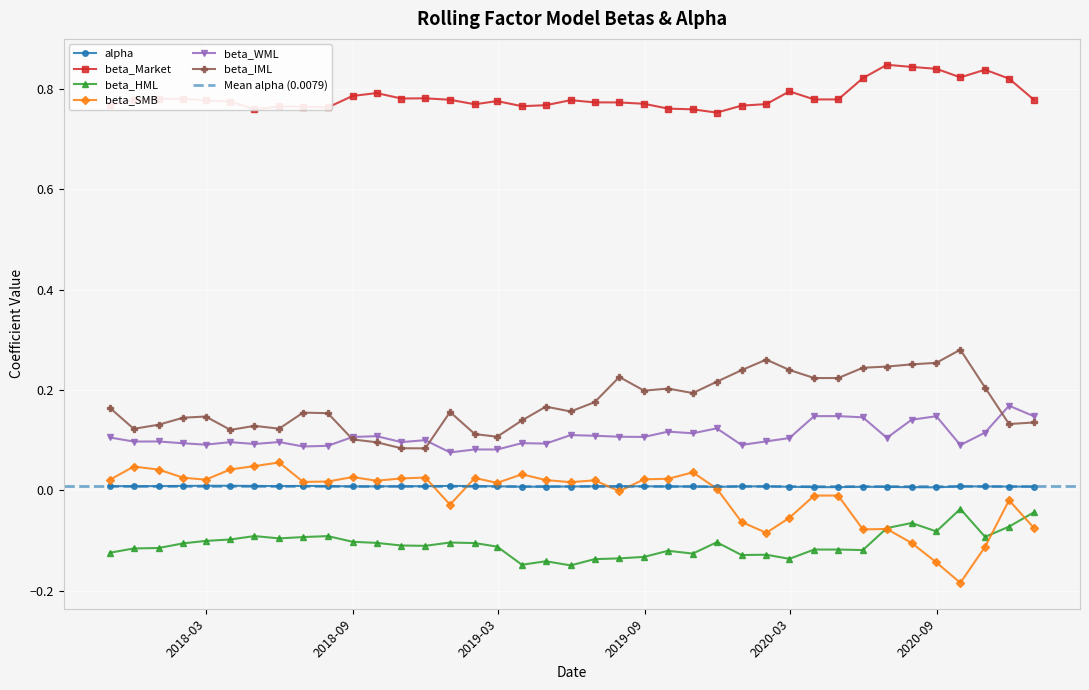

Reading left to right, extract all data points from this chart.

alpha: 2017-10-31=0.0	2017-11-30=0.0	2017-12-31=0.0	2018-01-31=0.0	2018-02-28=0.0	2018-03-31=0.0	2018-04-30=0.0	2018-05-31=0.0	2018-06-30=0.0	2018-07-31=0.0	2018-08-31=0.0	2018-09-30=0.0	2018-10-31=0.0	2018-11-30=0.0	2018-12-31=0.0	2019-01-31=0.0	2019-02-28=0.0	2019-03-31=0.0	2019-04-30=0.0	2019-05-31=0.0	2019-06-30=0.0	2019-07-31=0.0	2019-08-31=0.0	2019-09-30=0.0	2019-10-31=0.0	2019-11-30=0.0	2019-12-31=0.0	2020-01-31=0.0	2020-02-29=0.0	2020-03-31=0.0	2020-04-30=0.0	2020-05-31=0.0	2020-06-30=0.0	2020-07-31=0.0	2020-08-31=0.0	2020-09-30=0.0	2020-10-31=0.0	2020-11-30=0.0	2020-12-31=0.0
beta_Market: 2017-10-31=0.8	2017-11-30=0.8	2017-12-31=0.8	2018-01-31=0.8	2018-02-28=0.8	2018-03-31=0.8	2018-04-30=0.8	2018-05-31=0.8	2018-06-30=0.8	2018-07-31=0.8	2018-08-31=0.8	2018-09-30=0.8	2018-10-31=0.8	2018-11-30=0.8	2018-12-31=0.8	2019-01-31=0.8	2019-02-28=0.8	2019-03-31=0.8	2019-04-30=0.8	2019-05-31=0.8	2019-06-30=0.8	2019-07-31=0.8	2019-08-31=0.8	2019-09-30=0.8	2019-10-31=0.8	2019-11-30=0.8	2019-12-31=0.8	2020-01-31=0.8	2020-02-29=0.8	2020-03-31=0.8	2020-04-30=0.8	2020-05-31=0.8	2020-06-30=0.8	2020-07-31=0.8	2020-08-31=0.8	2020-09-30=0.8	2020-10-31=0.8	2020-11-30=0.8	2020-12-31=0.8
beta_HML: 2017-10-31=-0.1	2017-11-30=-0.1	2017-12-31=-0.1	2018-01-31=-0.1	2018-02-28=-0.1	2018-03-31=-0.1	2018-04-30=-0.1	2018-05-31=-0.1	2018-06-30=-0.1	2018-07-31=-0.1	2018-08-31=-0.1	2018-09-30=-0.1	2018-10-31=-0.1	2018-11-30=-0.1	2018-12-31=-0.1	2019-01-31=-0.1	2019-02-28=-0.1	2019-03-31=-0.1	2019-04-30=-0.1	2019-05-31=-0.1	2019-06-30=-0.1	2019-07-31=-0.1	2019-08-31=-0.1	2019-09-30=-0.1	2019-10-31=-0.1	2019-11-30=-0.1	2019-12-31=-0.1	2020-01-31=-0.1	2020-02-29=-0.1	2020-03-31=-0.1	2020-04-30=-0.1	2020-05-31=-0.1	2020-06-30=-0.1	2020-07-31=-0.1	2020-08-31=-0.1	2020-09-30=-0.0	2020-10-31=-0.1	2020-11-30=-0.1	2020-12-31=-0.0
beta_SMB: 2017-10-31=0.0	2017-11-30=0.0	2017-12-31=0.0	2018-01-31=0.0	2018-02-28=0.0	2018-03-31=0.0	2018-04-30=0.0	2018-05-31=0.1	2018-06-30=0.0	2018-07-31=0.0	2018-08-31=0.0	2018-09-30=0.0	2018-10-31=0.0	2018-11-30=0.0	2018-12-31=-0.0	2019-01-31=0.0	2019-02-28=0.0	2019-03-31=0.0	2019-04-30=0.0	2019-05-31=0.0	2019-06-30=0.0	2019-07-31=-0.0	2019-08-31=0.0	2019-09-30=0.0	2019-10-31=0.0	2019-11-30=0.0	2019-12-31=-0.1	2020-01-31=-0.1	2020-02-29=-0.1	2020-03-31=-0.0	2020-04-30=-0.0	2020-05-31=-0.1	2020-06-30=-0.1	2020-07-31=-0.1	2020-08-31=-0.1	2020-09-30=-0.2	2020-10-31=-0.1	2020-11-30=-0.0	2020-12-31=-0.1
beta_WML: 2017-10-31=0.1	2017-11-30=0.1	2017-12-31=0.1	2018-01-31=0.1	2018-02-28=0.1	2018-03-31=0.1	2018-04-30=0.1	2018-05-31=0.1	2018-06-30=0.1	2018-07-31=0.1	2018-08-31=0.1	2018-09-30=0.1	2018-10-31=0.1	2018-11-30=0.1	2018-12-31=0.1	2019-01-31=0.1	2019-02-28=0.1	2019-03-31=0.1	2019-04-30=0.1	2019-05-31=0.1	2019-06-30=0.1	2019-07-31=0.1	2019-08-31=0.1	2019-09-30=0.1	2019-10-31=0.1	2019-11-30=0.1	2019-12-31=0.1	2020-01-31=0.1	2020-02-29=0.1	2020-03-31=0.1	2020-04-30=0.1	2020-05-31=0.1	2020-06-30=0.1	2020-07-31=0.1	2020-08-31=0.1	2020-09-30=0.1	2020-10-31=0.1	2020-11-30=0.2	2020-12-31=0.1
beta_IML: 2017-10-31=0.2	2017-11-30=0.1	2017-12-31=0.1	2018-01-31=0.1	2018-02-28=0.1	2018-03-31=0.1	2018-04-30=0.1	2018-05-31=0.1	2018-06-30=0.2	2018-07-31=0.2	2018-08-31=0.1	2018-09-30=0.1	2018-10-31=0.1	2018-11-30=0.1	2018-12-31=0.2	2019-01-31=0.1	2019-02-28=0.1	2019-03-31=0.1	2019-04-30=0.2	2019-05-31=0.2	2019-06-30=0.2	2019-07-31=0.2	2019-08-31=0.2	2019-09-30=0.2	2019-10-31=0.2	2019-11-30=0.2	2019-12-31=0.2	2020-01-31=0.3	2020-02-29=0.2	2020-03-31=0.2	2020-04-30=0.2	2020-05-31=0.2	2020-06-30=0.2	2020-07-31=0.3	2020-08-31=0.3	2020-09-30=0.3	2020-10-31=0.2	2020-11-30=0.1	2020-12-31=0.1